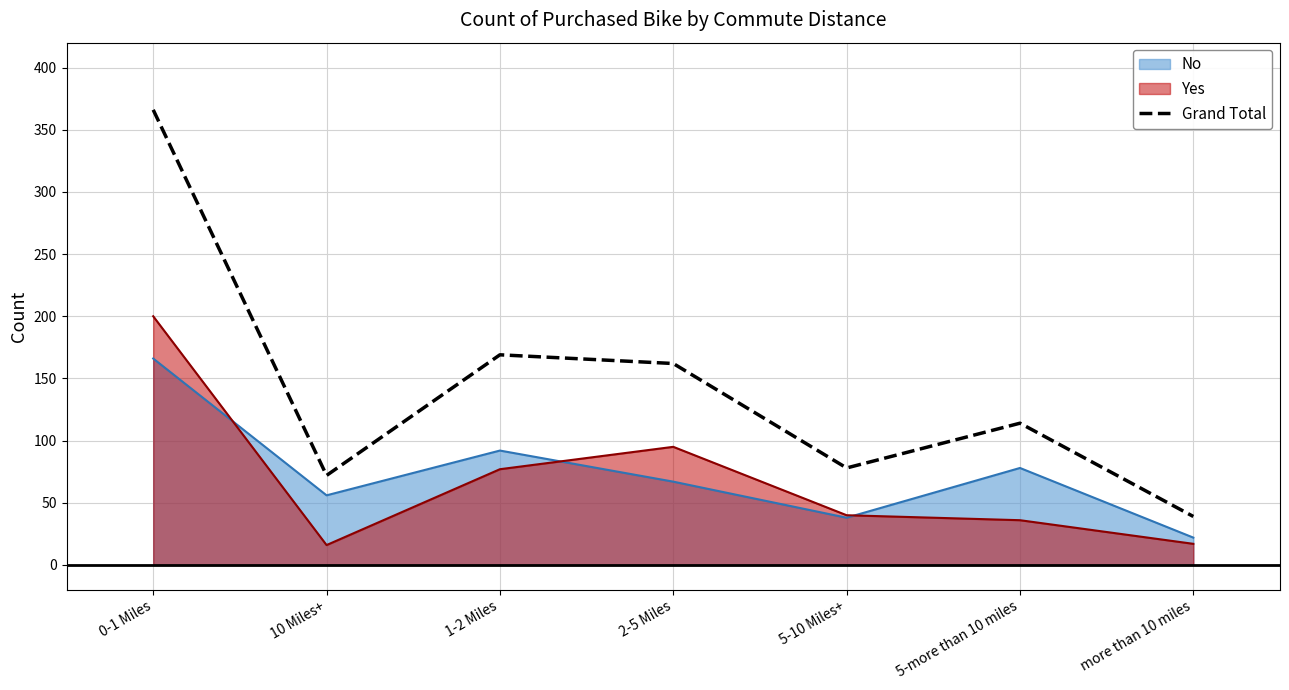

Count the number of categories in the chart.

7